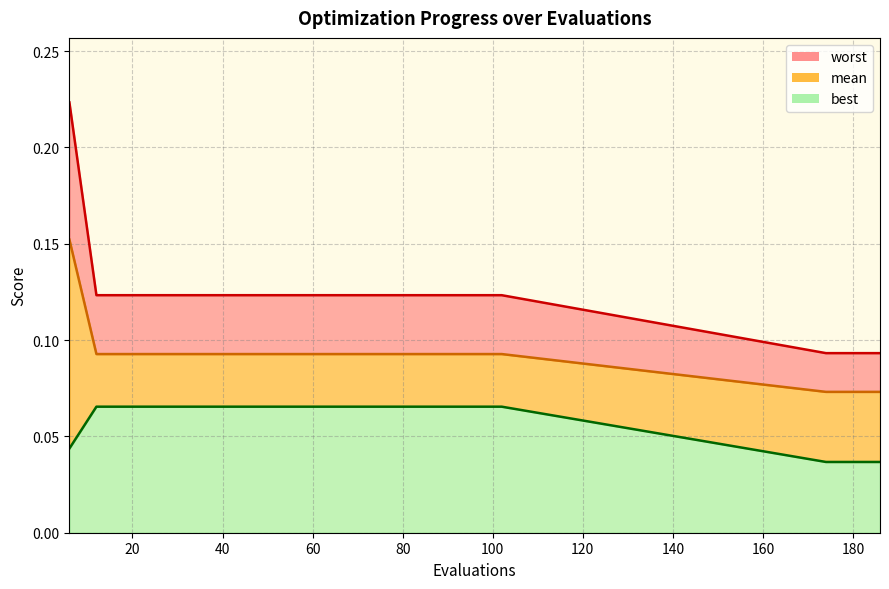

Read the best_line value at 20.

0.1